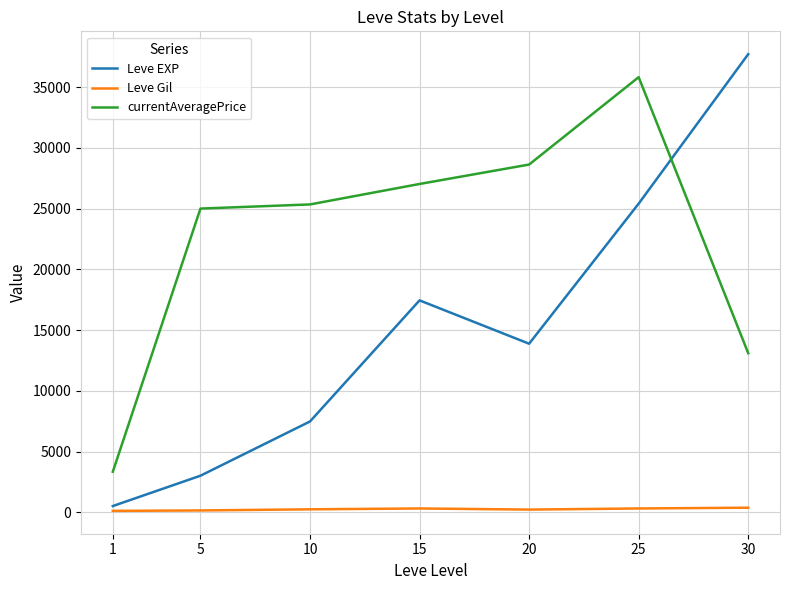

What is the maximum value shown in the chart?

37715.0